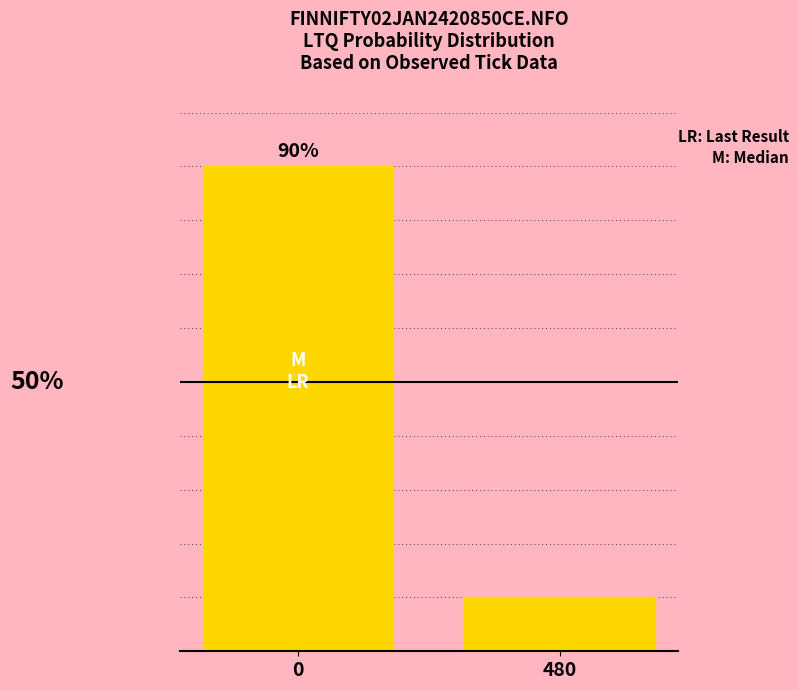

Are the bars horizontal?

No